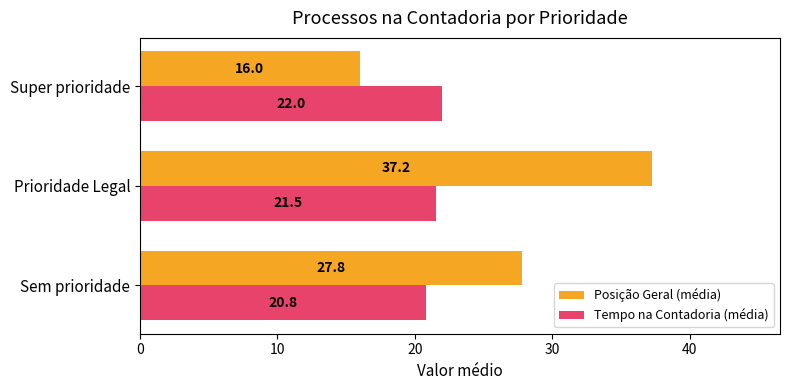

The Tempo na Contadoria (média) series shows 28.3 at Sem prioridade. True or false?

False